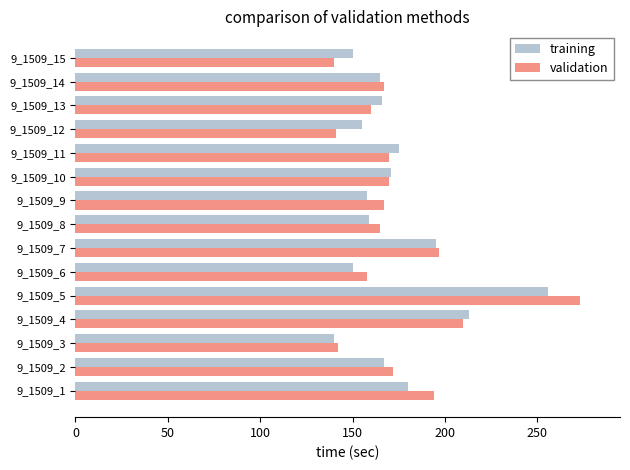

What is the greatest value displayed?

273